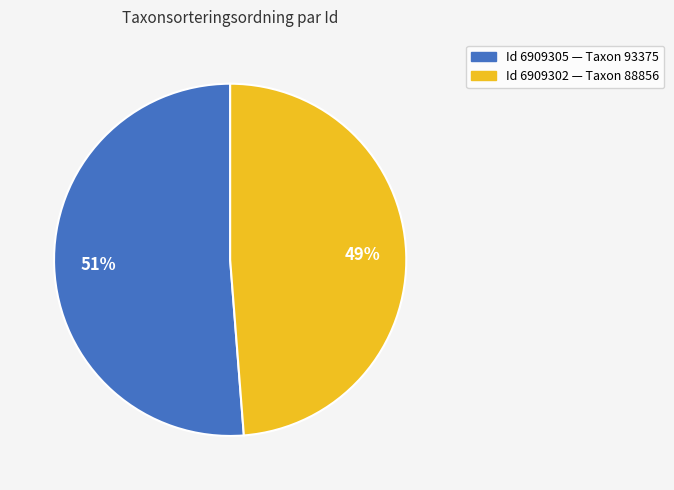

To the nearest percent, what is the average slice percentage?

50%